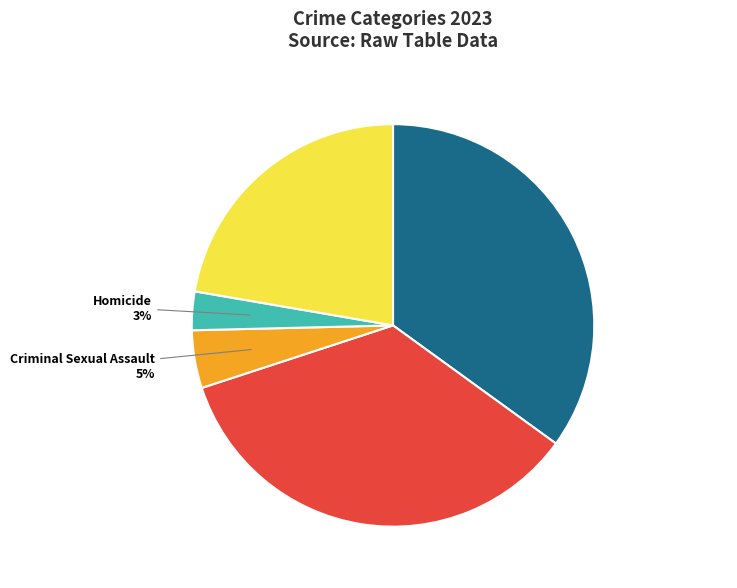

How many segments does this pie chart have?

5